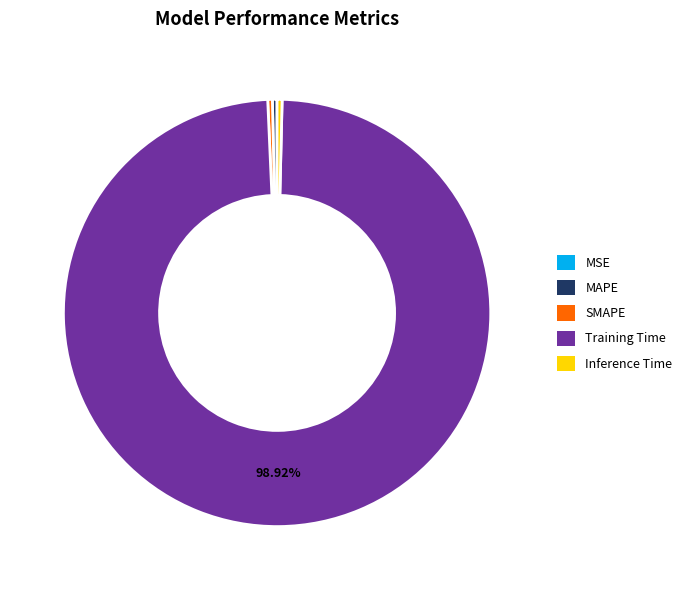

Which slice represents more than half of the pie?

Training Time